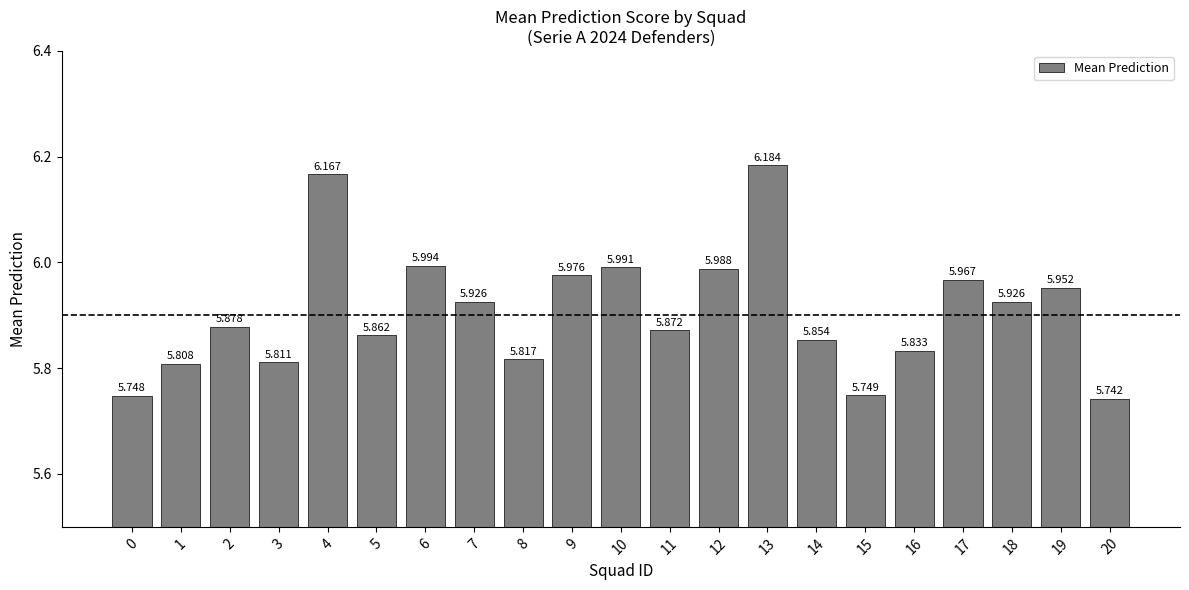

Reading left to right, what are all the values shown in this chart?

0=5.7	1=5.8	2=5.9	3=5.8	4=6.2	5=5.9	6=6.0	7=5.9	8=5.8	9=6.0	10=6.0	11=5.9	12=6.0	13=6.2	14=5.9	15=5.7	16=5.8	17=6.0	18=5.9	19=6.0	20=5.7